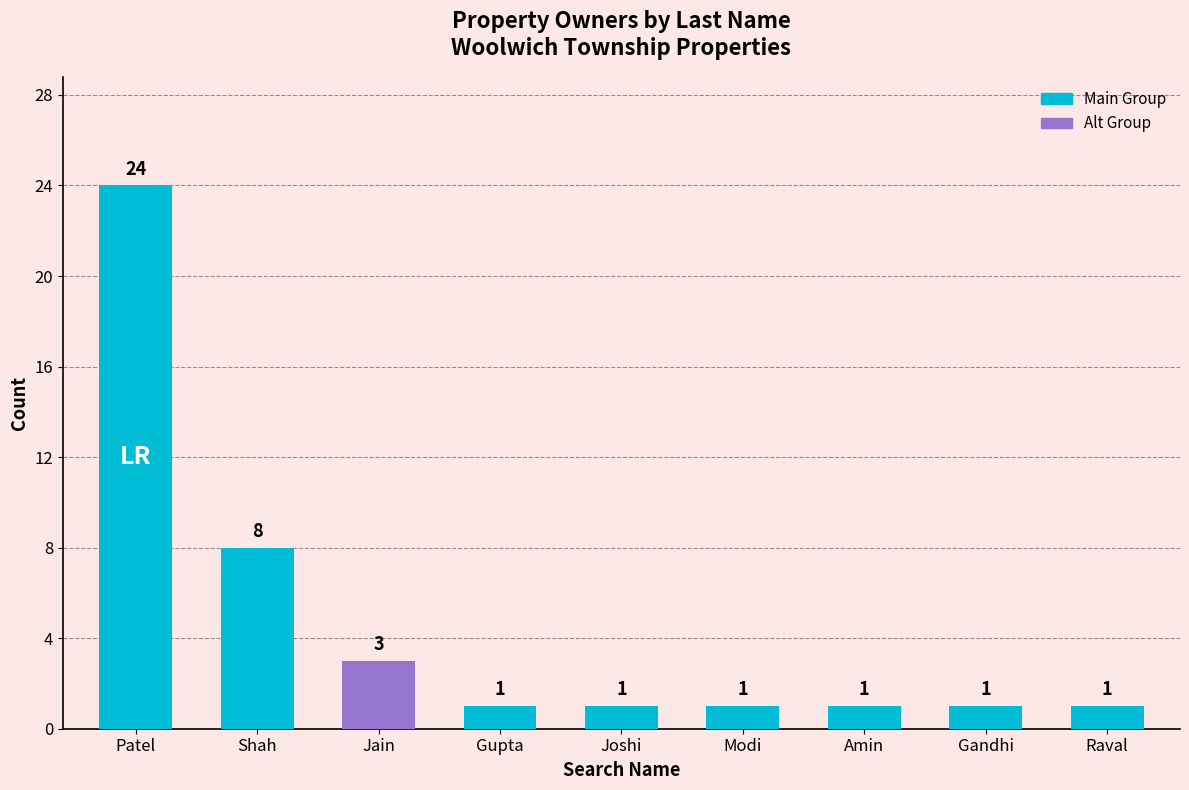

How many data points does each series have?

9